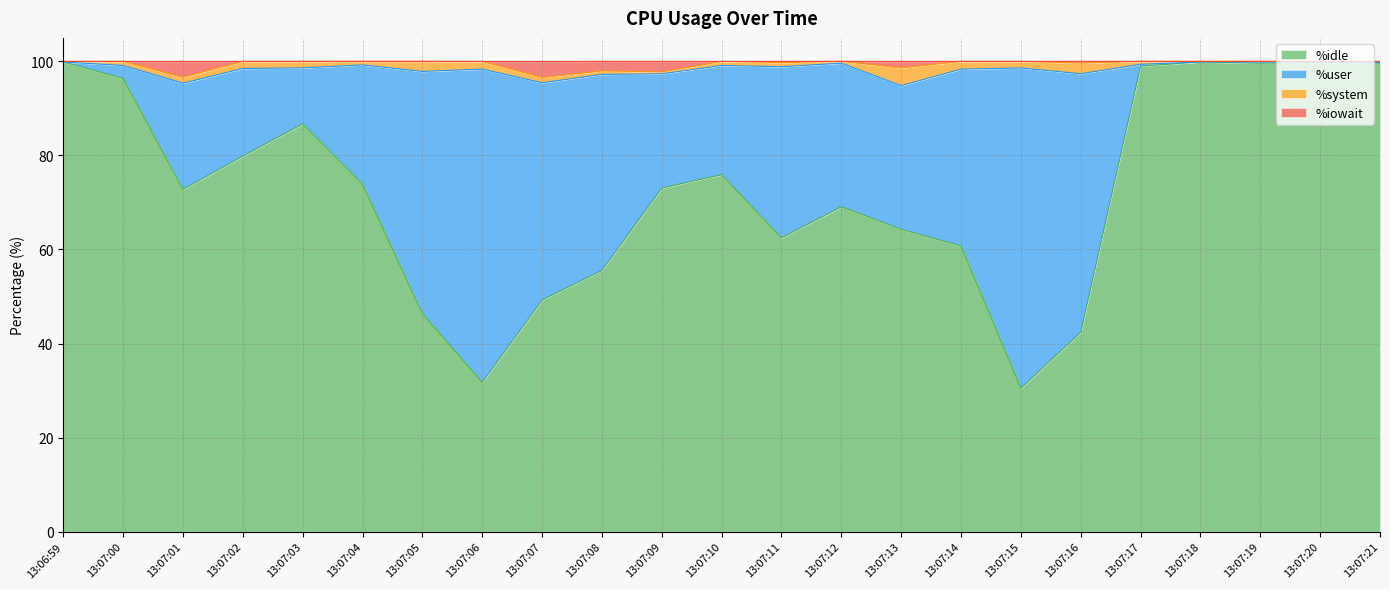

True or false: %idle has a value of 99.0 at 13:07:17.

True